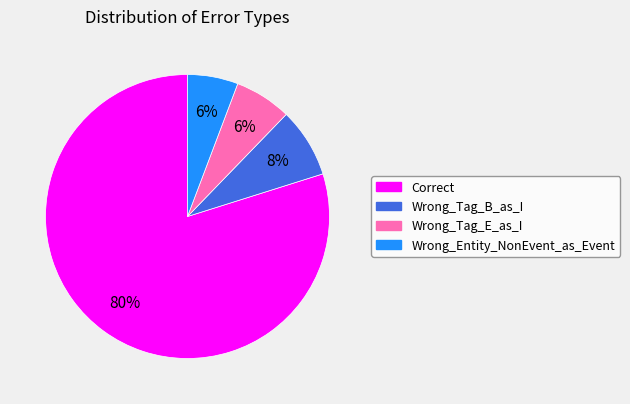

To the nearest percent, what percentage of the pie is Wrong_Tag_E_as_I?

6%